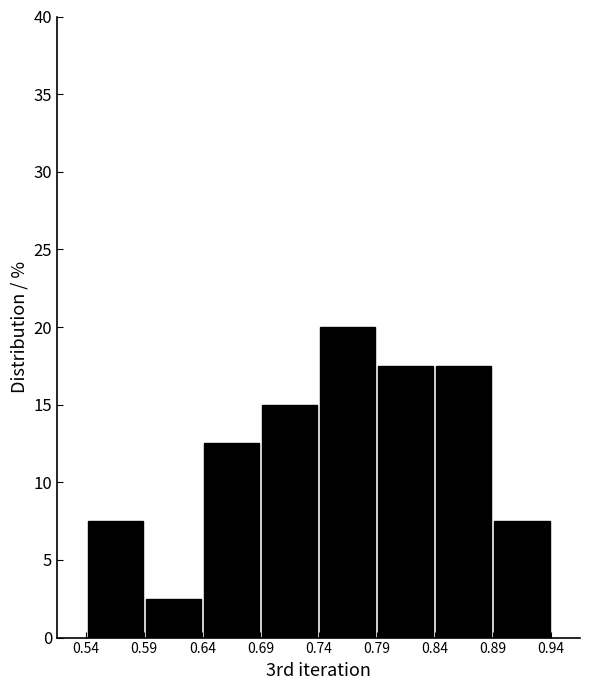

Reading left to right, transcribe this chart: for each bar, give the range it covers on the x-axis and its height. The values are not printed on the chart, so give them approximately, as read against the axis.

0.54 to 0.59: 7.5
0.59 to 0.64: 2.5
0.64 to 0.69: 12.5
0.69 to 0.74: 15.0
0.74 to 0.79: 20.0
0.79 to 0.84: 17.5
0.84 to 0.89: 17.5
0.89 to 0.94: 7.5